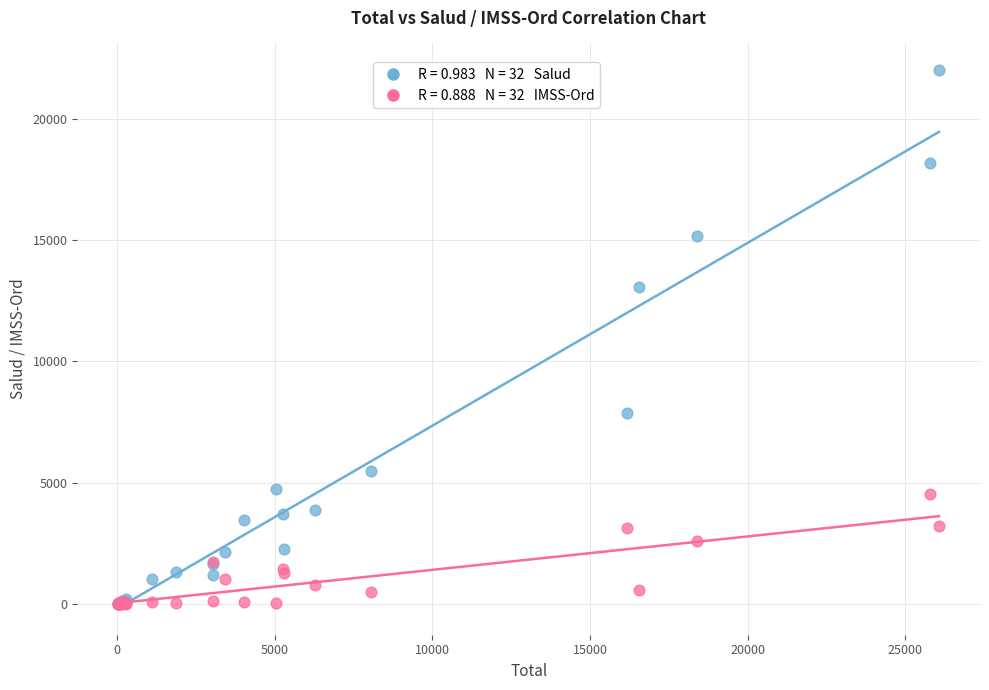

Across all series, what Y value is closest to 10997?

13080